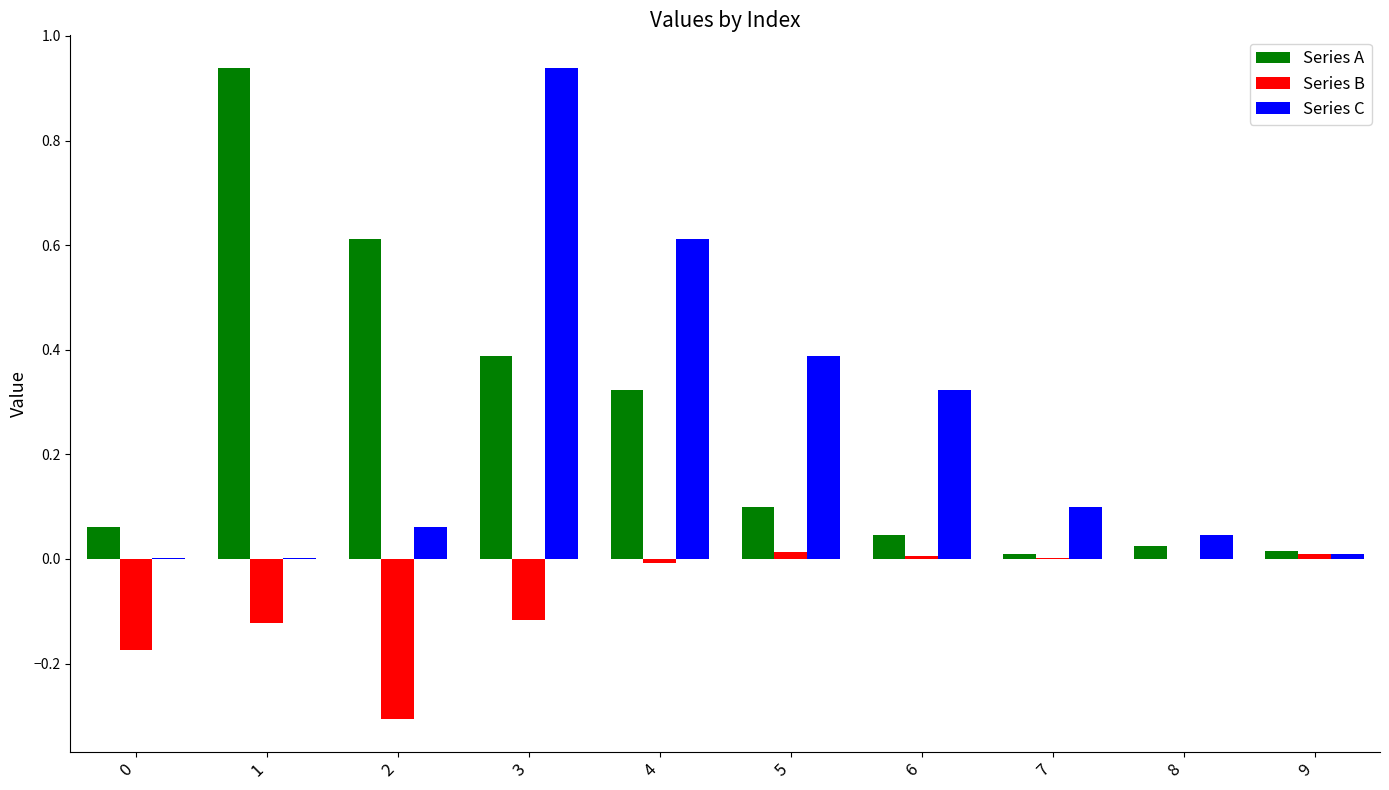

Which category has the highest value in the Series C series?

3